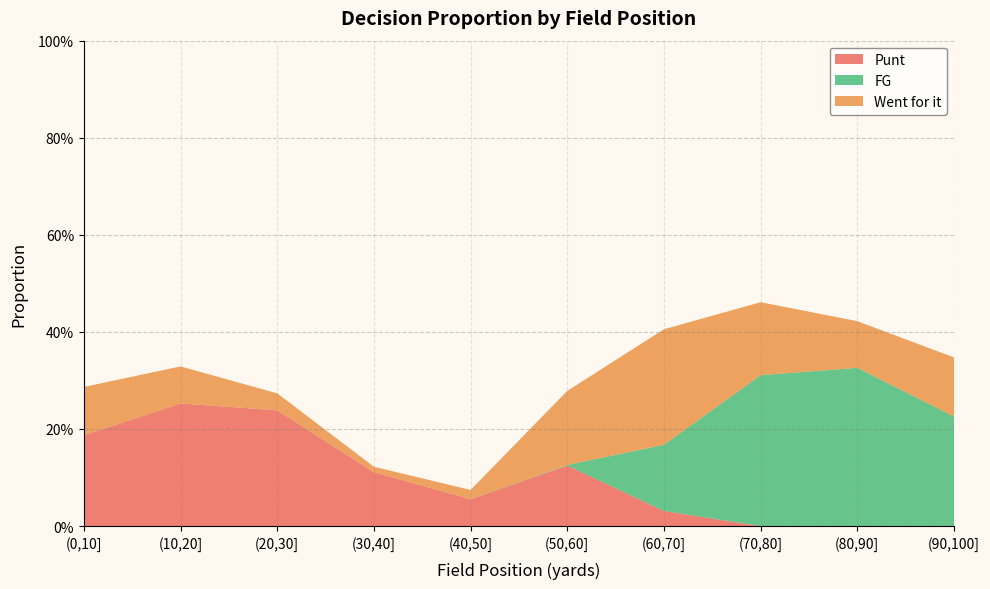

Reading right to left, transcribe all the data shown in this chart.

Punt: (90,100]=0.0	(80,90]=0.0	(70,80]=0.0	(60,70]=0.0	(50,60]=0.1	(40,50]=0.1	(30,40]=0.1	(20,30]=0.2	(10,20]=0.3	(0,10]=0.2
FG: (90,100]=0.2	(80,90]=0.3	(70,80]=0.3	(60,70]=0.1	(50,60]=0.0	(40,50]=0.0	(30,40]=0.0	(20,30]=0.0	(10,20]=0.0	(0,10]=0.0
Went for it: (90,100]=0.1	(80,90]=0.1	(70,80]=0.2	(60,70]=0.2	(50,60]=0.2	(40,50]=0.0	(30,40]=0.0	(20,30]=0.0	(10,20]=0.1	(0,10]=0.1